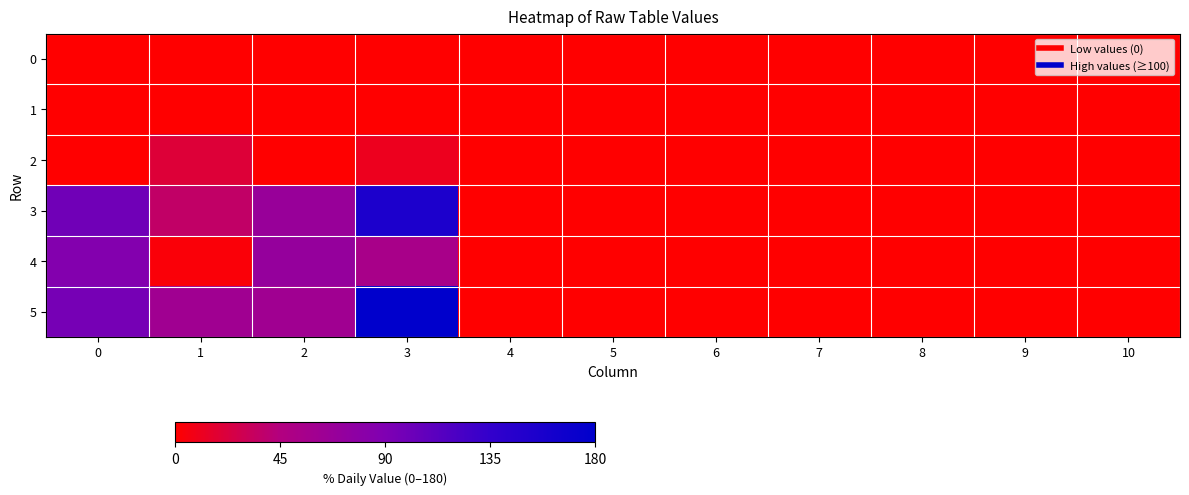

Between 10 and 0, which is larger?

10